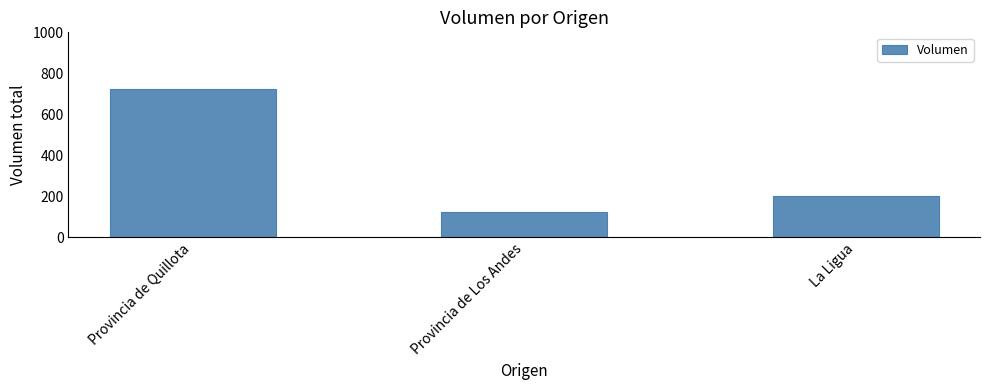

List the labels in order of value, smallest first.

Provincia de Los Andes, La Ligua, Provincia de Quillota